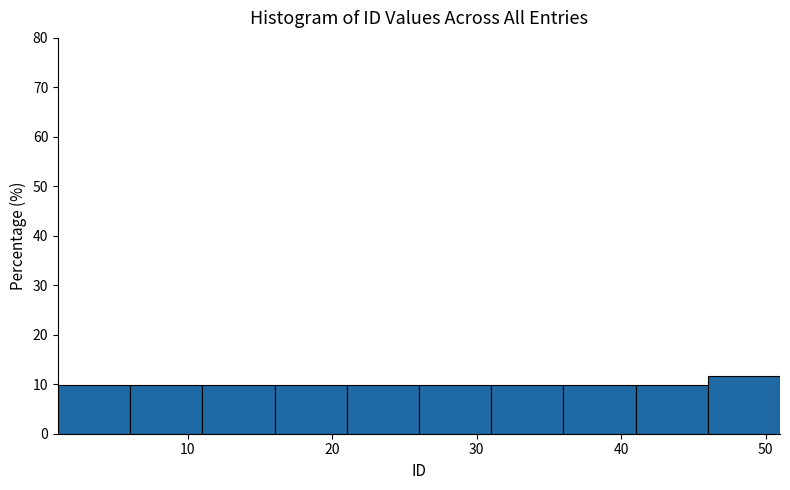

Reading left to right, list every bar in this chart as the range it spans on the x-axis followed by its height. The values are not printed on the chart, so give them approximately, as read against the axis.

1 to 6: 10
6 to 11: 10
11 to 16: 10
16 to 21: 10
21 to 26: 10
26 to 31: 10
31 to 36: 10
36 to 41: 10
41 to 46: 10
46 to 51: 12